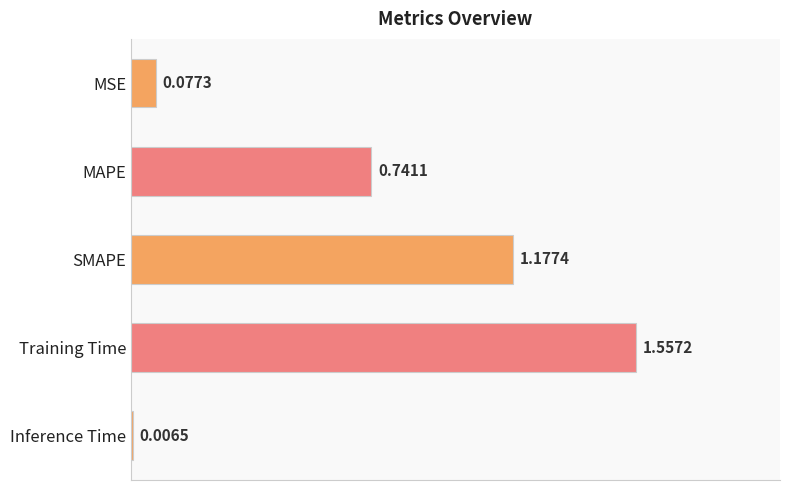

Rank the categories by value from lowest to highest.

Inference Time, MSE, MAPE, SMAPE, Training Time